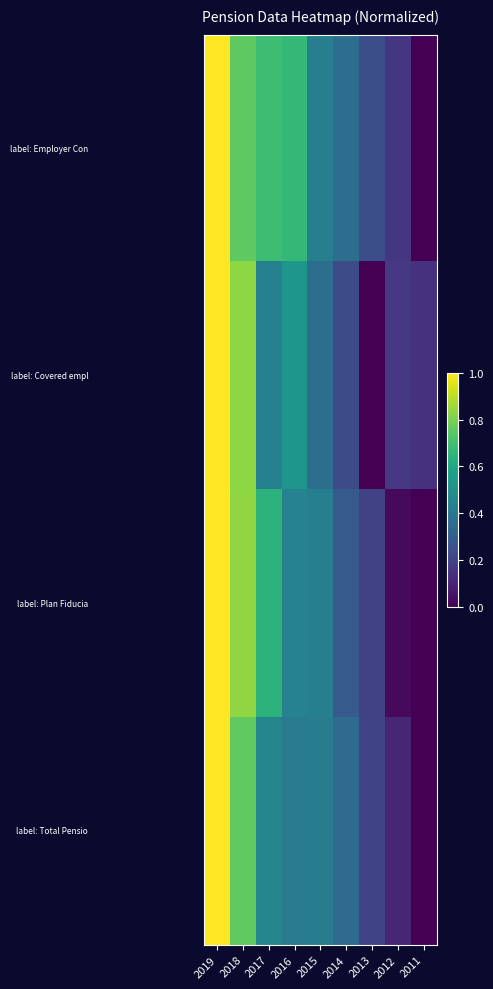

How many data points does each series have?

9